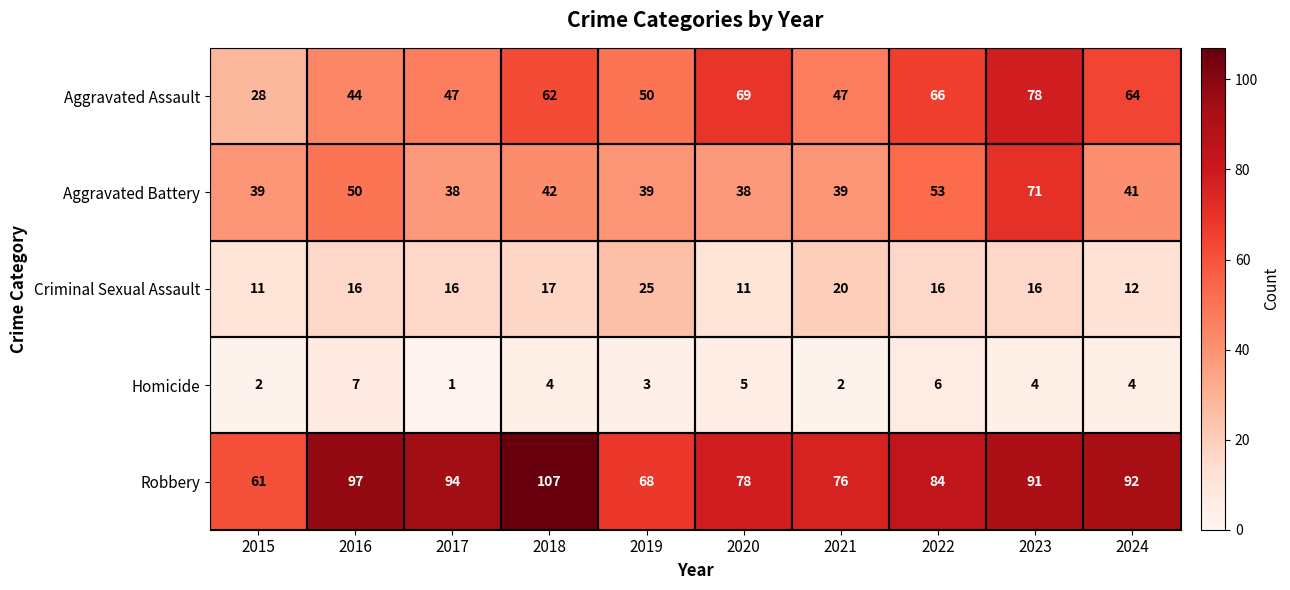

Count the Homicide values in the range 2 to 5.

7